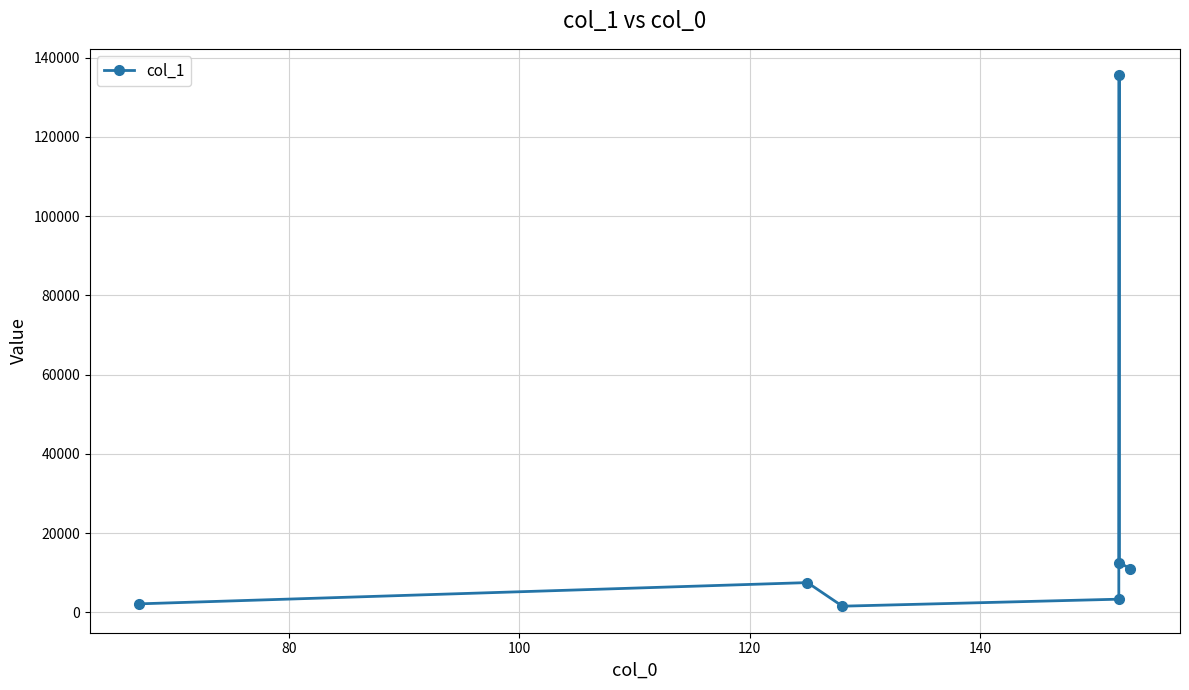

How many interior local peaks (higher than both neighbors) does the data have?

2